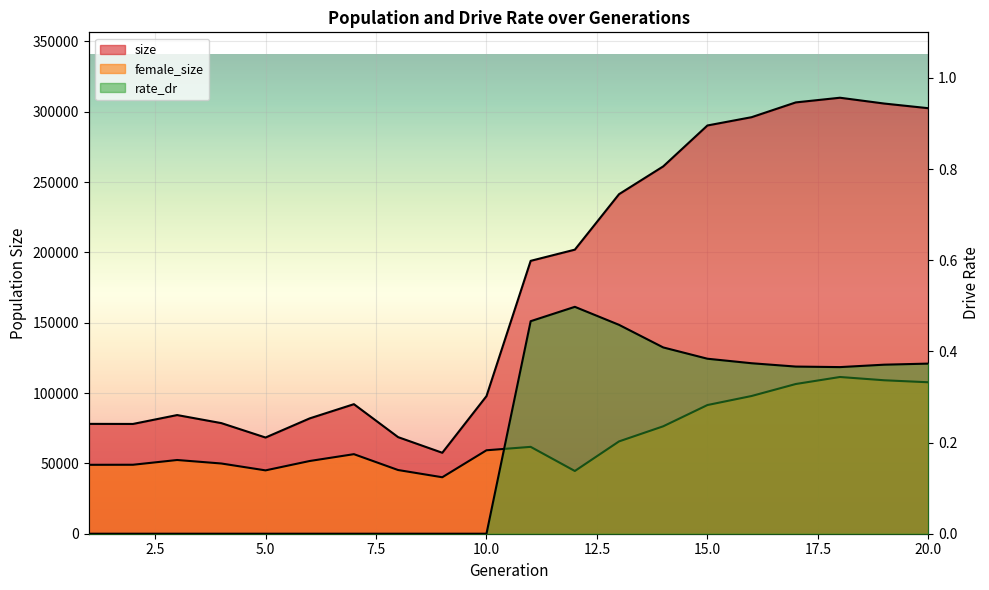

What is the maximum value shown in the chart?

309936.0